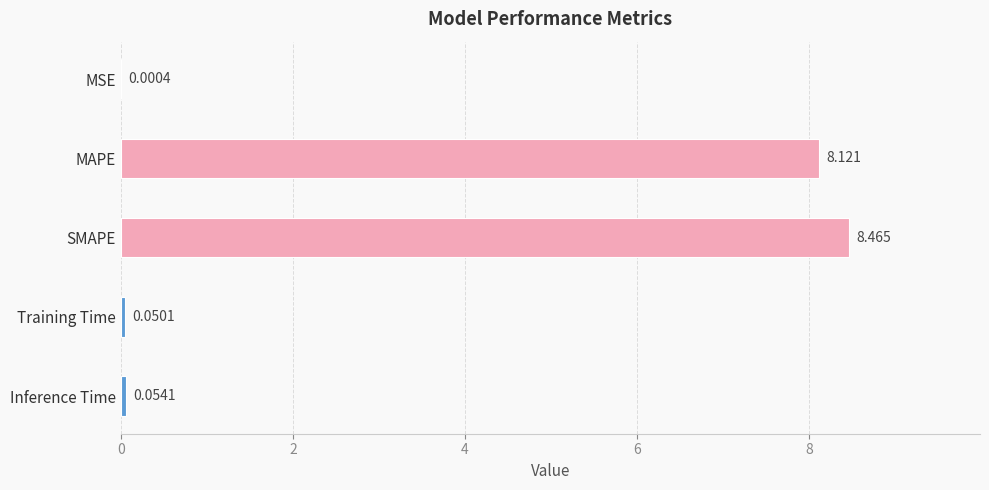

Where is the data nearest to the value 4?

Inference Time